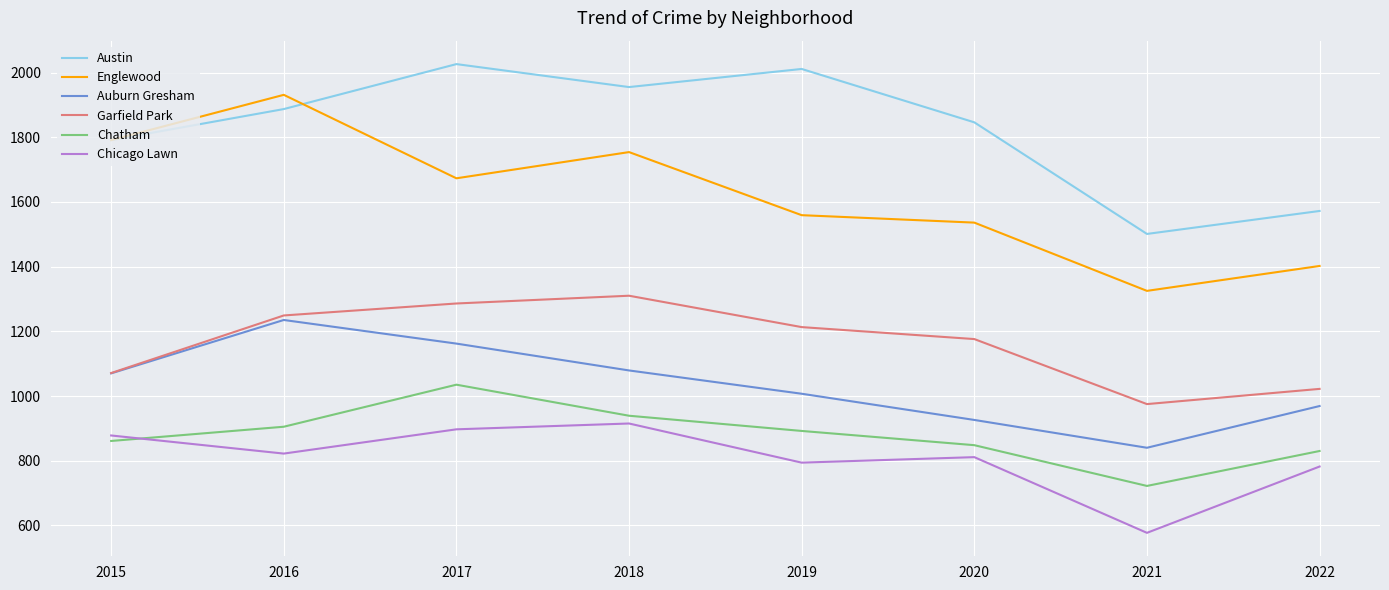

Which category has the lowest value in the Englewood series?

2021